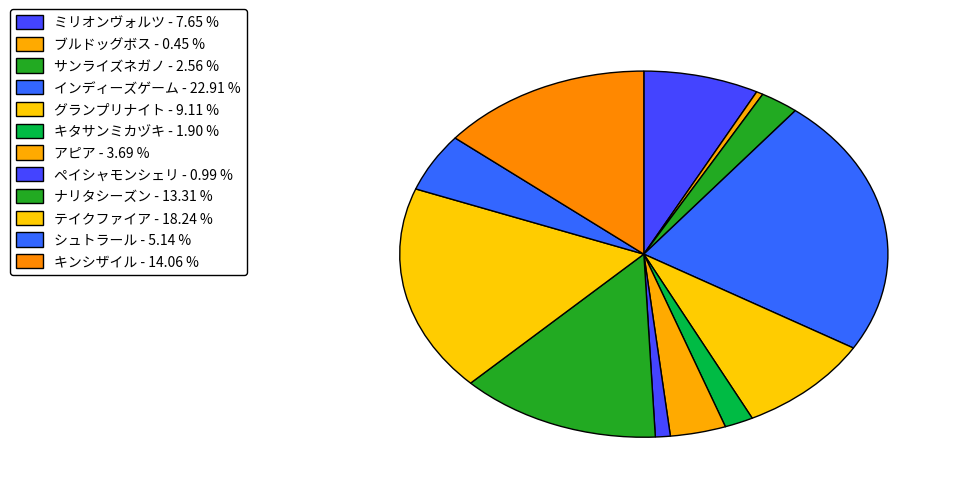

What percentage is the シュトラール slice, to the nearest percent?

5%